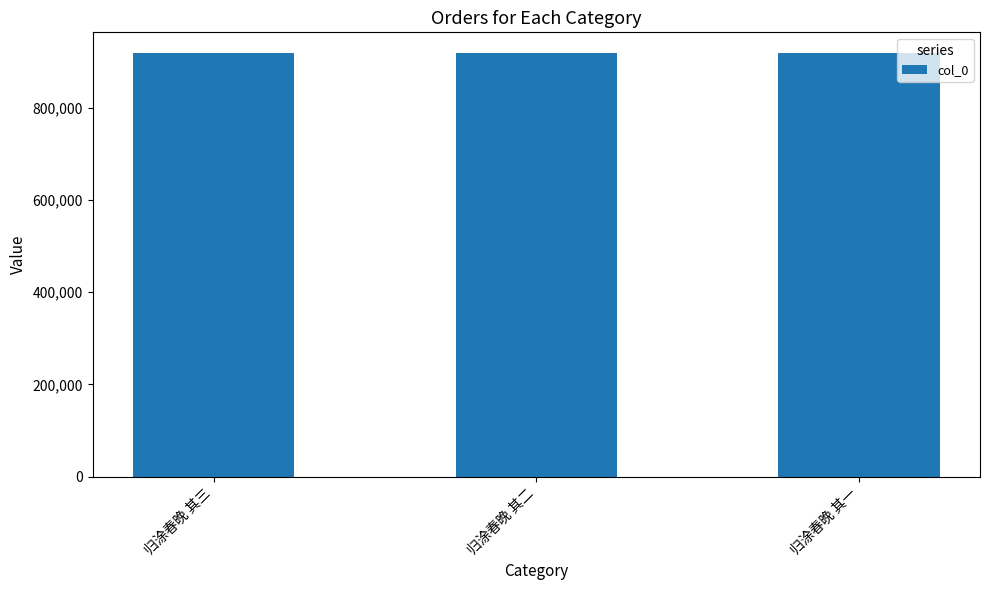

What is the approximate value at 归涂春晚 其二?

917340